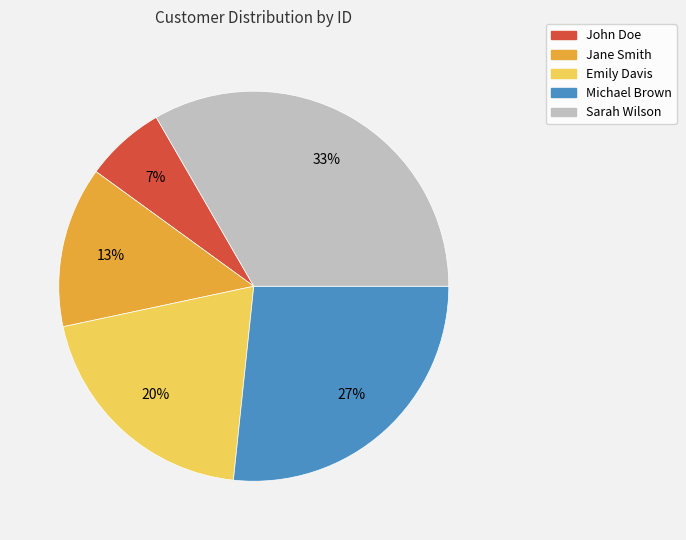

Which slice is the largest?

Sarah Wilson